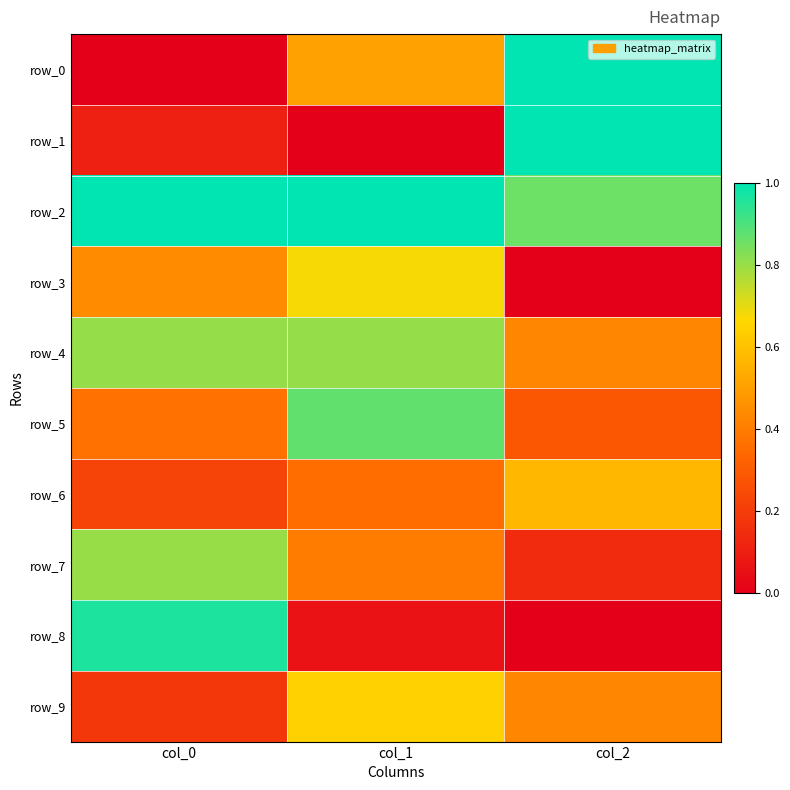

At which category is the sum across all series the highest?

col_1